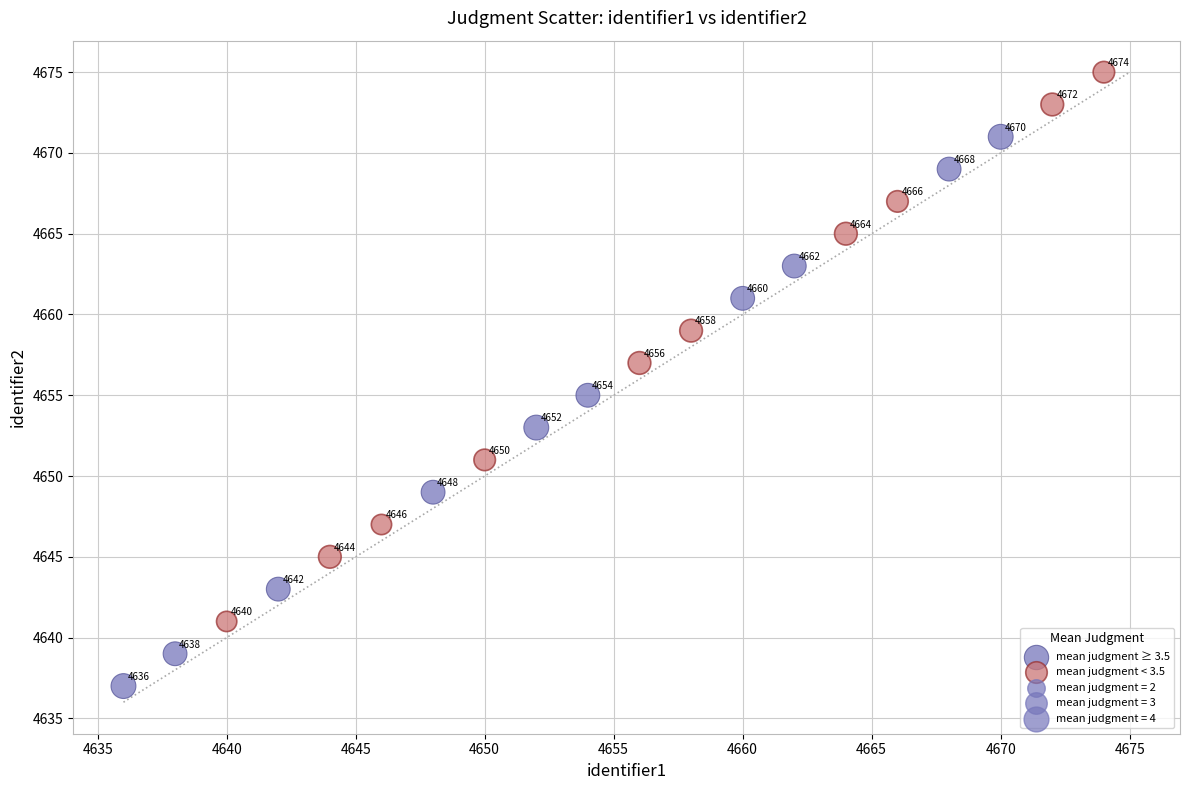

Which series reaches the minimum Y coordinate?

mean judgment ≥ 3.5